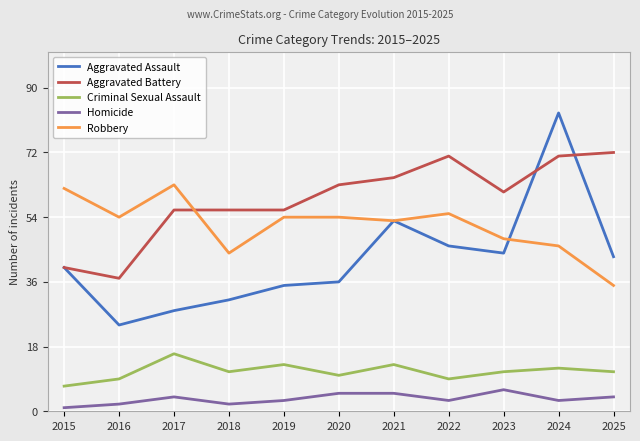

At 2023, list the series in order from smallest to largest.

Homicide, Criminal Sexual Assault, Aggravated Assault, Robbery, Aggravated Battery